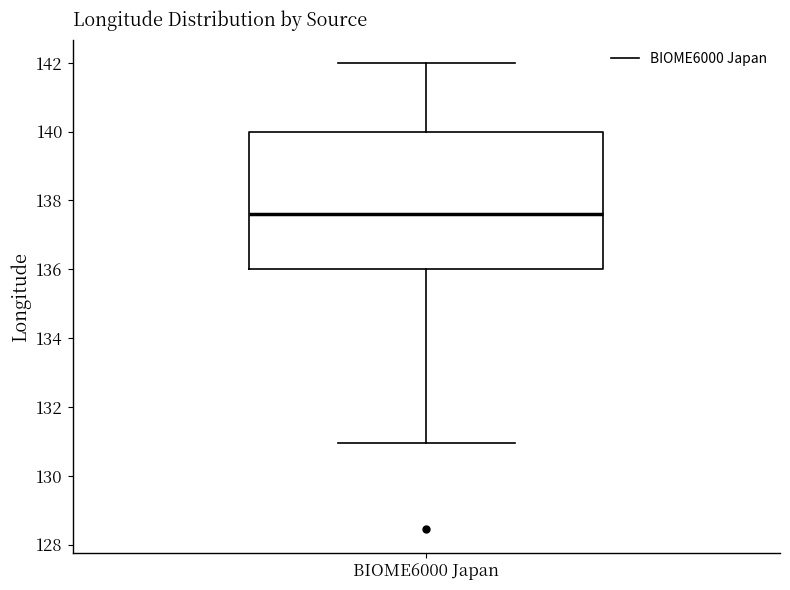

Read this box plot against the y-axis: the position of the median line, the range covered by the box, and the ends of both whiskers. The values are not printed on the chart, so give them approximately, as read against the axis.

median 137.6, box 136.0 to 140.0, whiskers 131.0 to 142.0